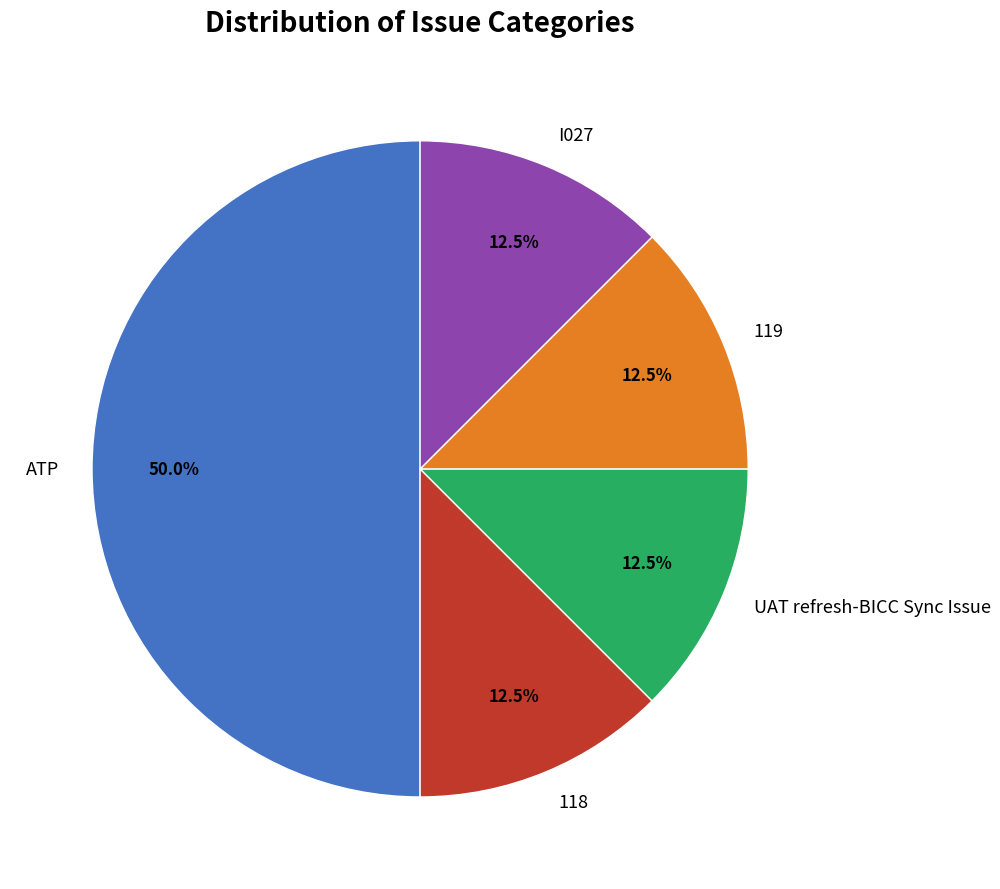

Which slice is the largest?

ATP